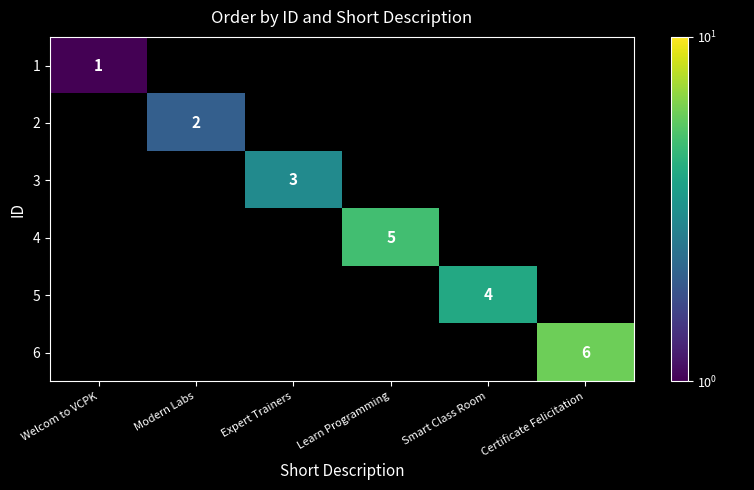

At how many categories does at least one series exceed 1?

5